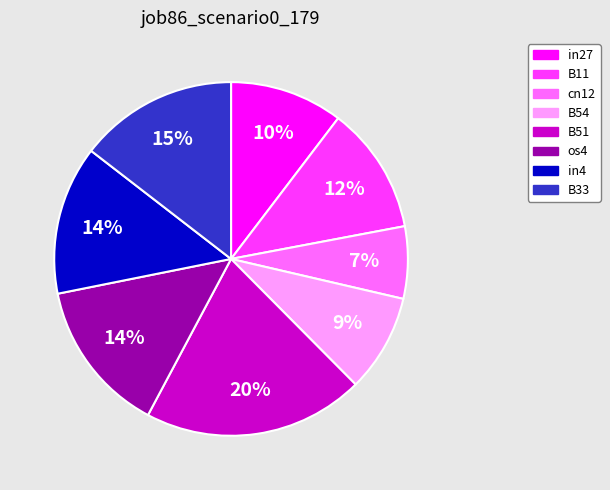

Do B11 and in4 together represent more than half of the pie?

No